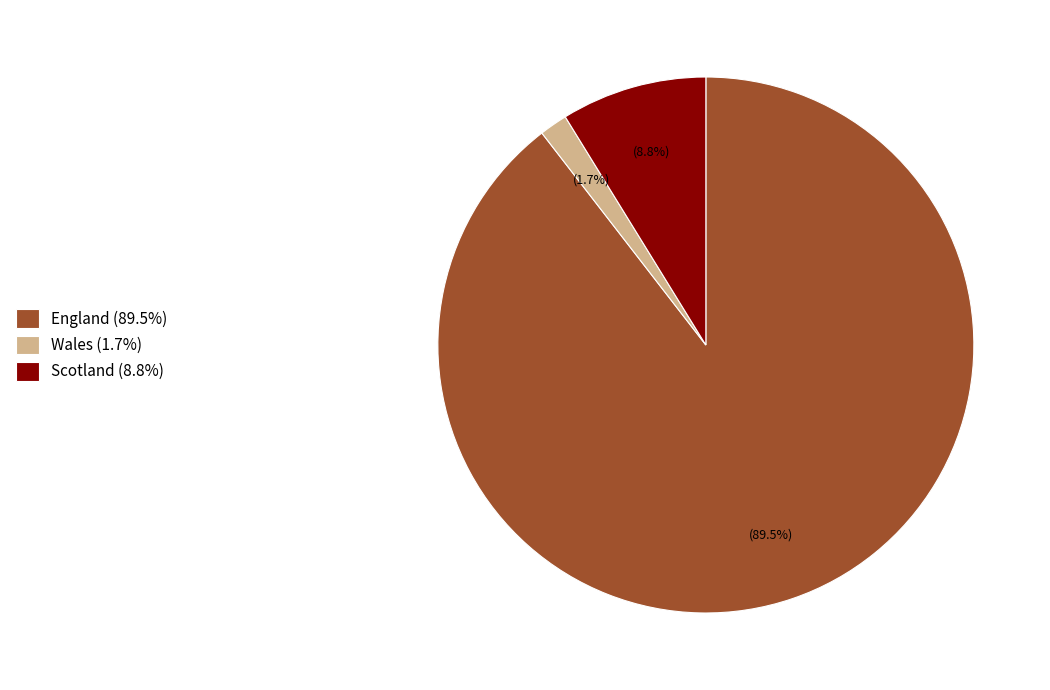

What is the total percentage of Wales (1.7%) and England (89.5%)?

91.2%